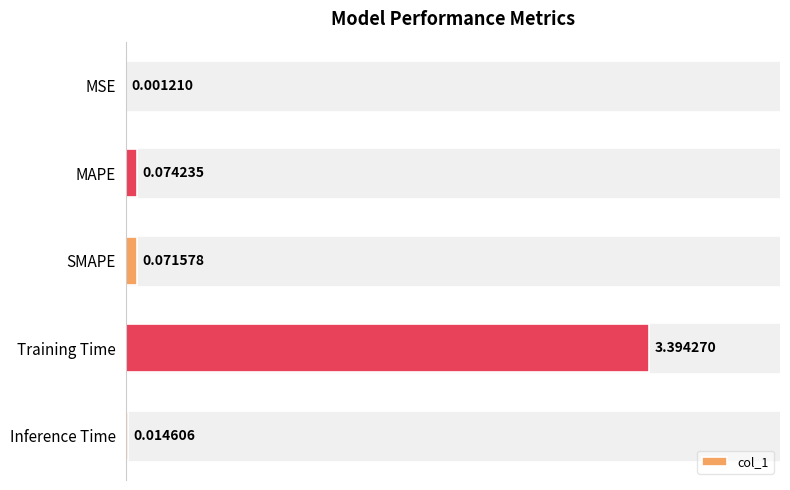

Are the bars grouped side by side (vs. stacked)?

No